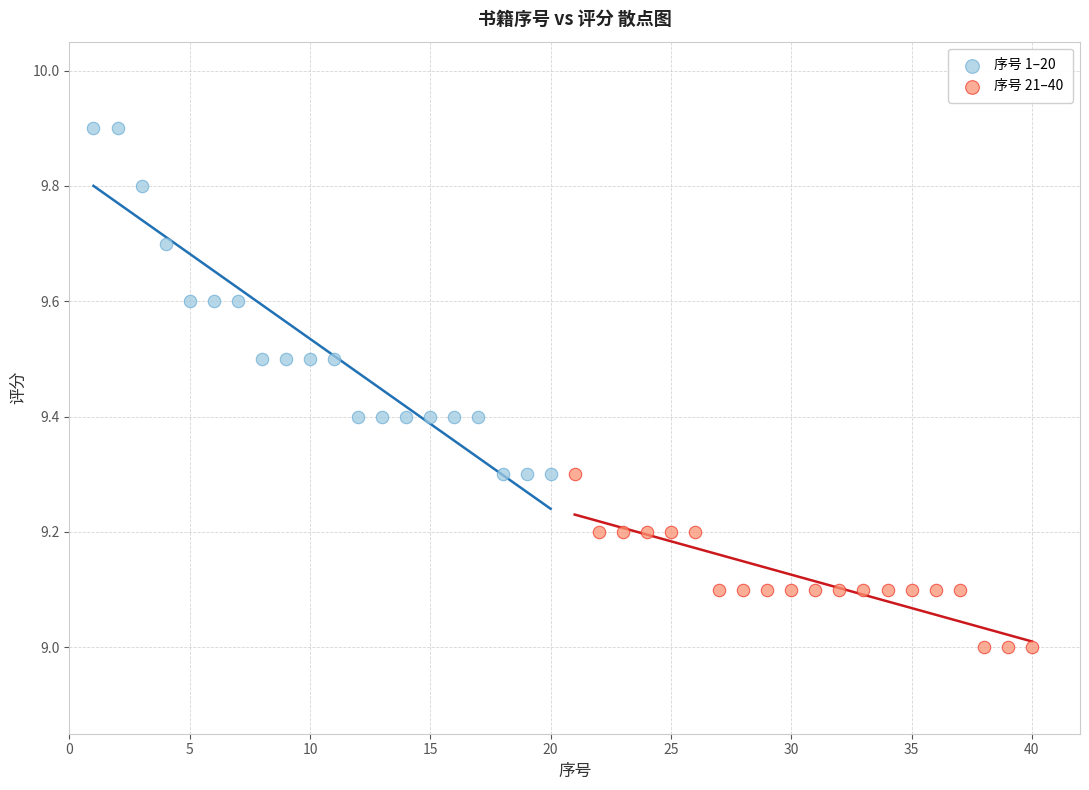

Which series contains the lowest Y value?

序号 21–40